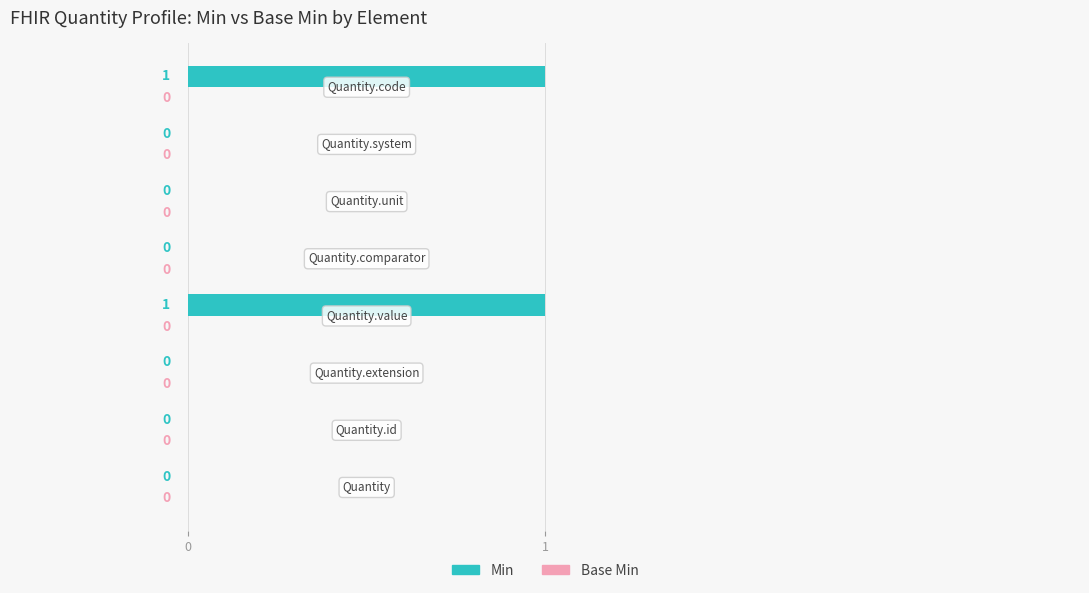

How many values are between 0 and 1?

8